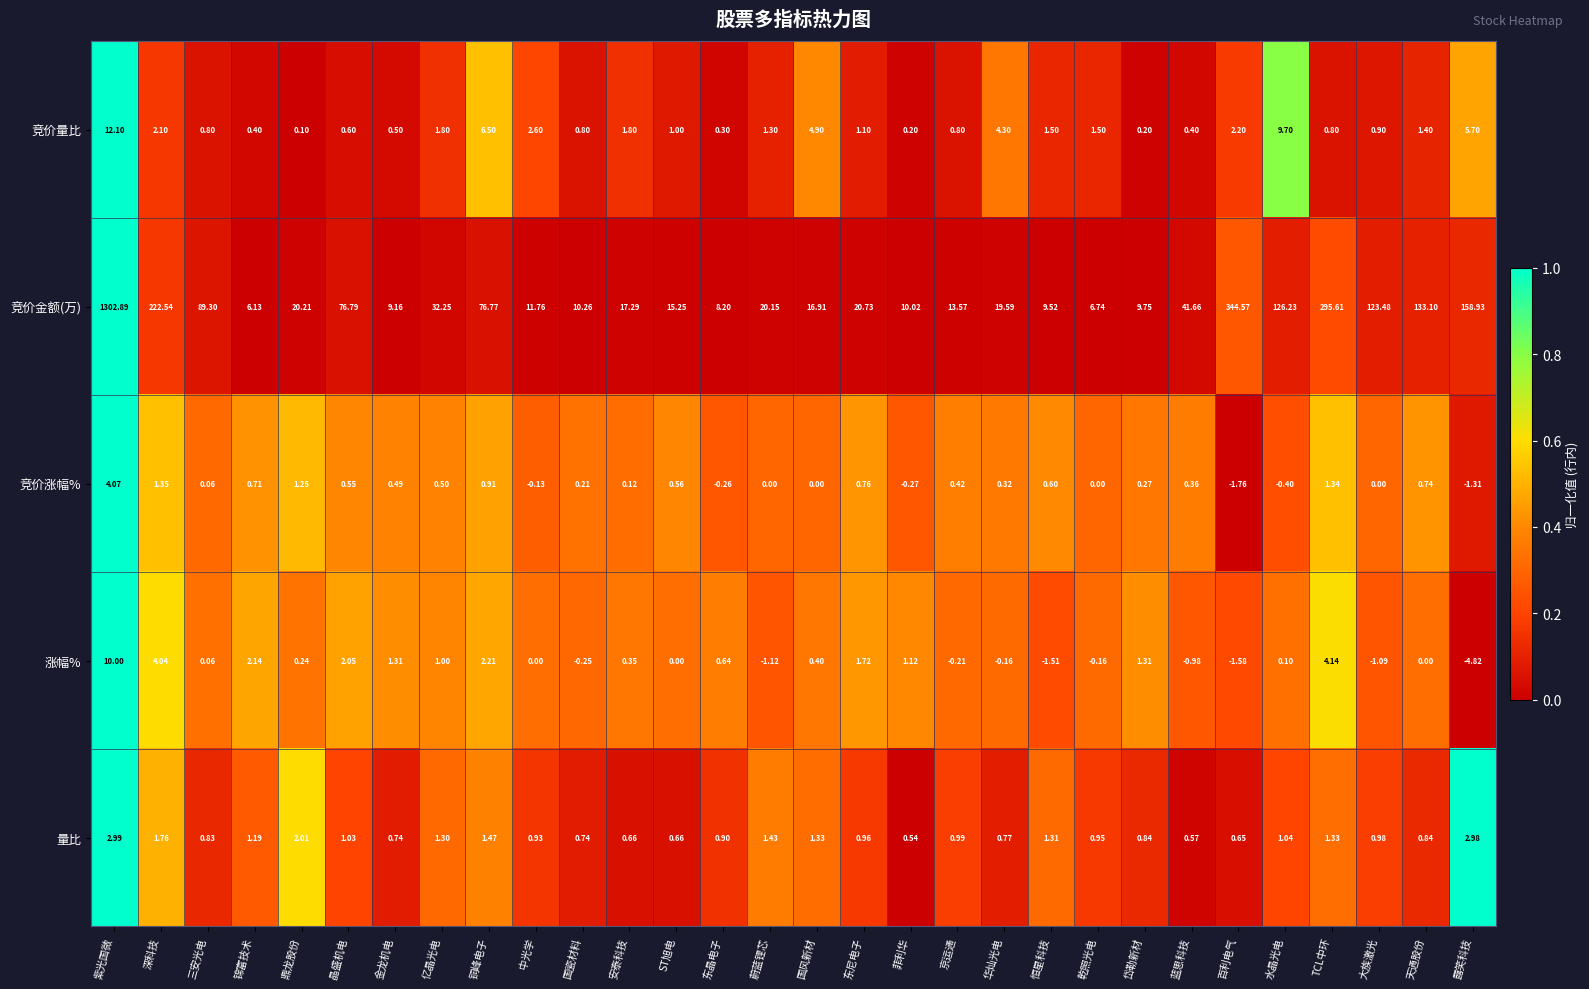

Rank the series at 天通股份 from highest to lowest value.

竞价金额(万), 竞价量比, 量比, 竞价涨幅%, 涨幅%